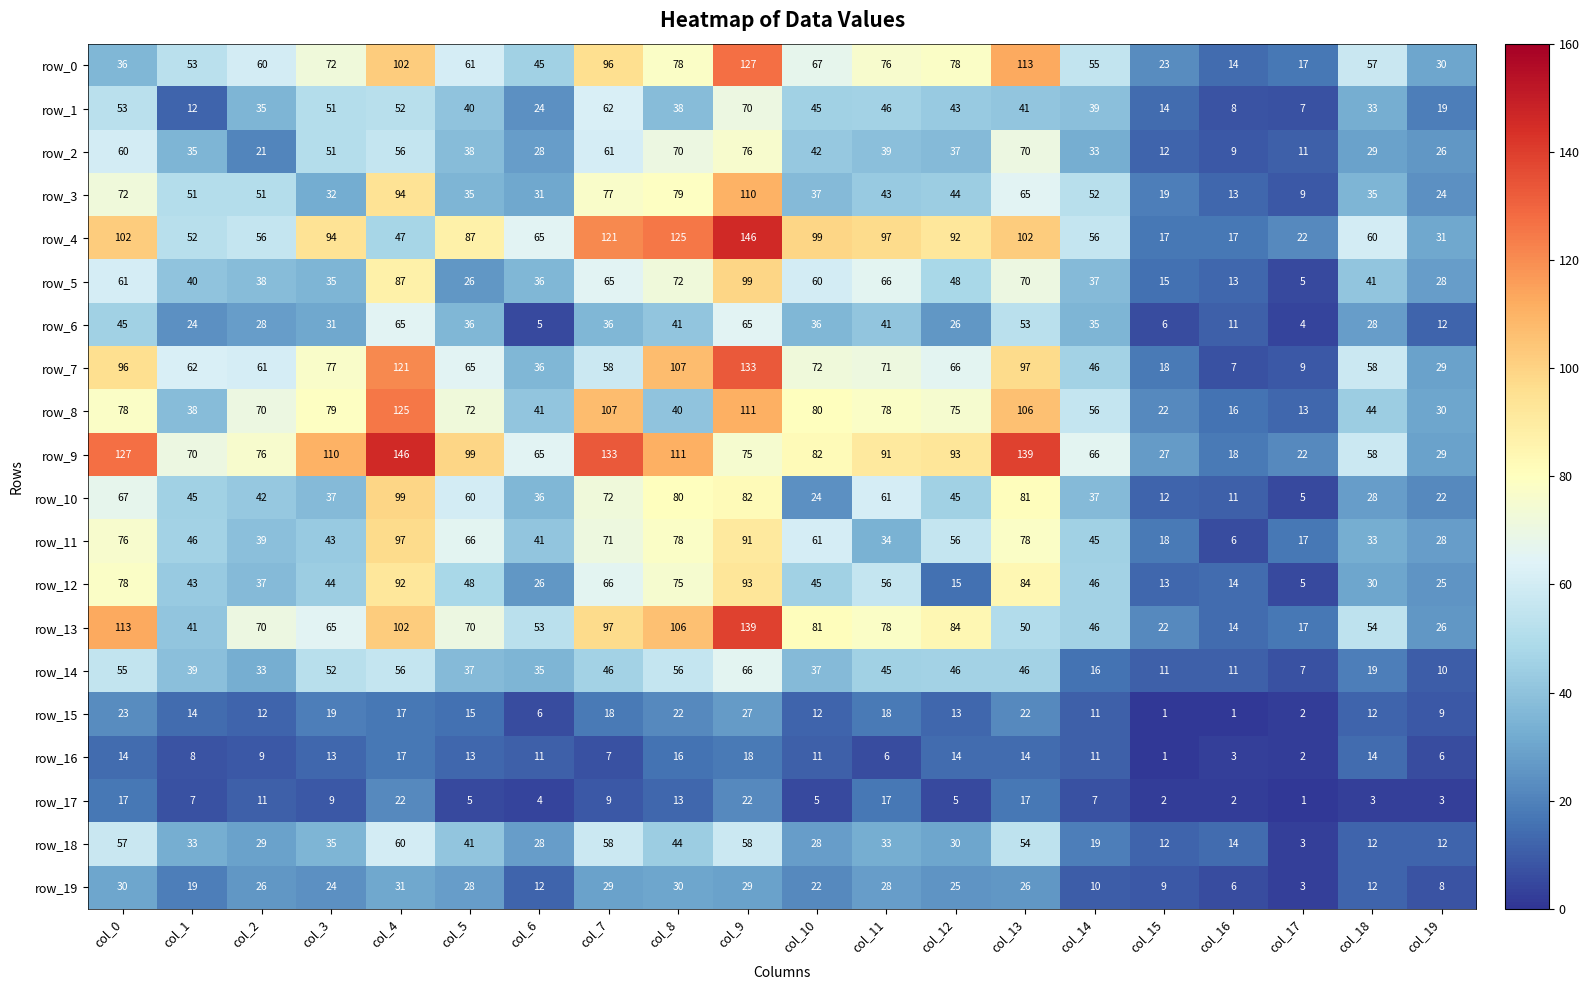

Which category has the highest value in the row_12 series?

col_9